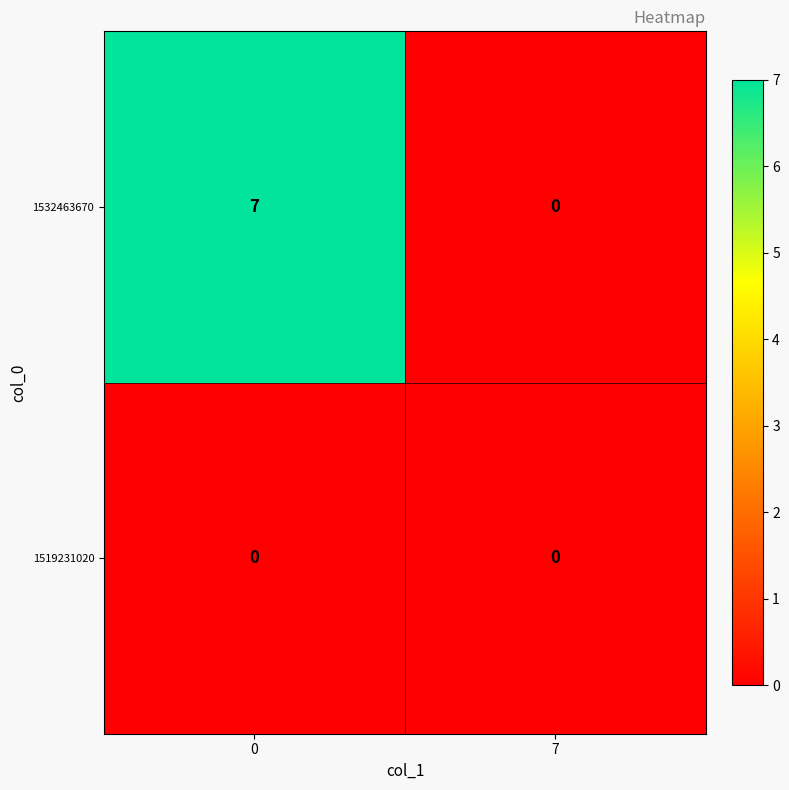

How many distinct data groups are displayed?

2